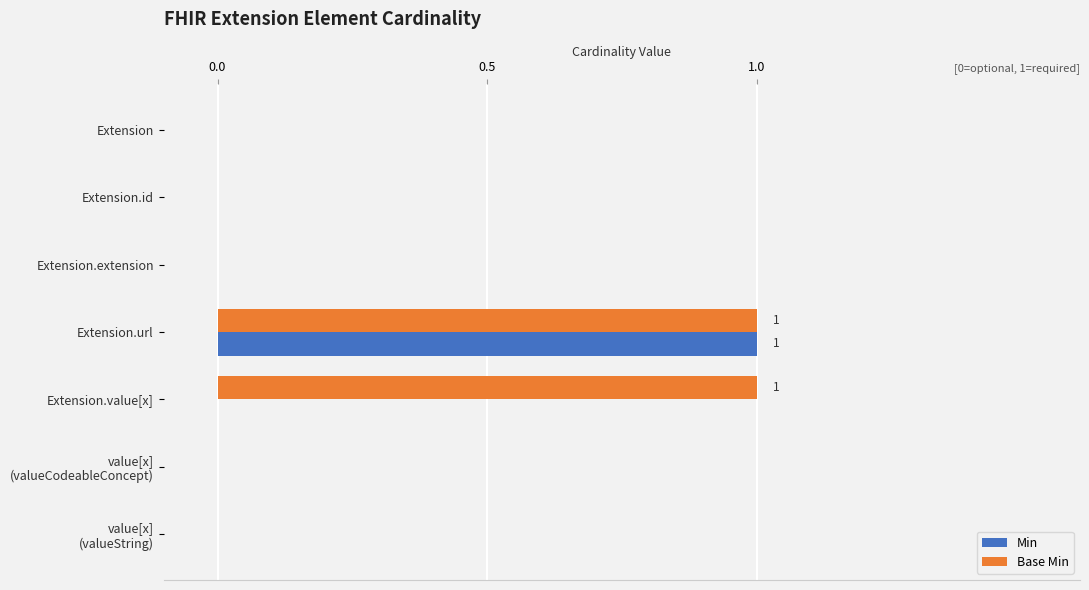

Between Extension.id and Extension.value[x], which series saw the biggest shift?

Base Min